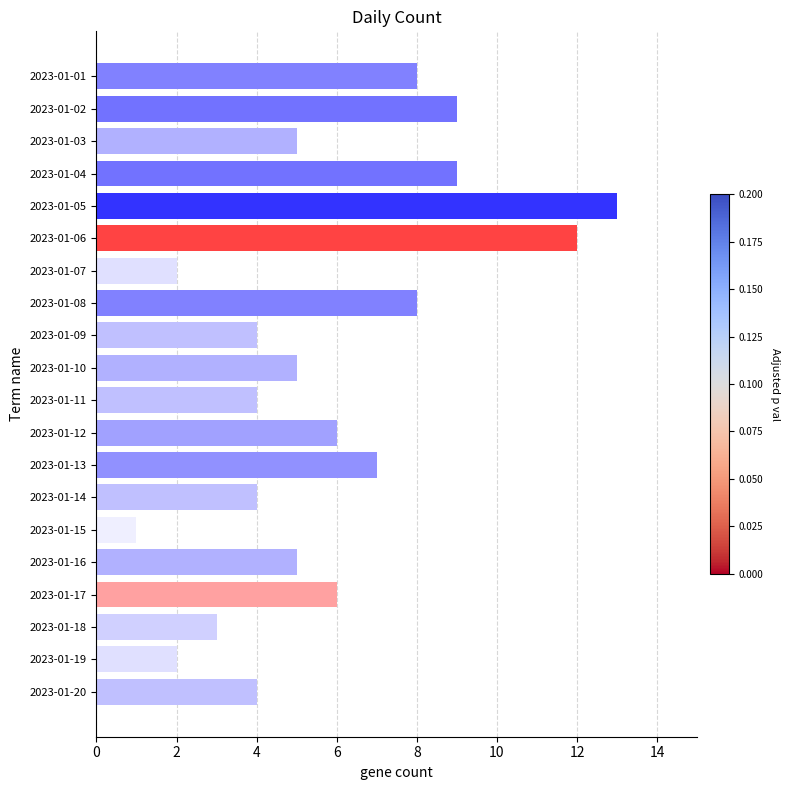

Does the chart contain any negative values?

No